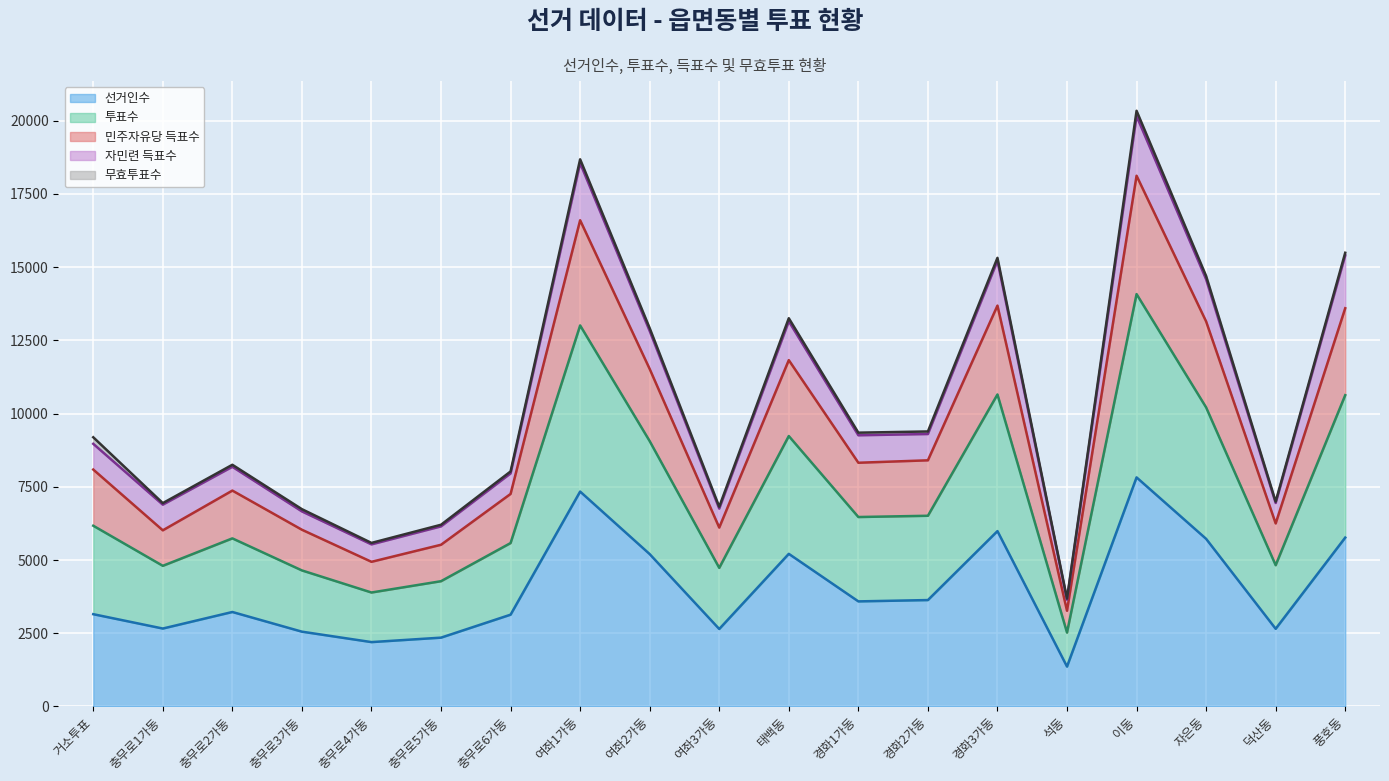

Which series has the largest range (max minus min)?

투표수